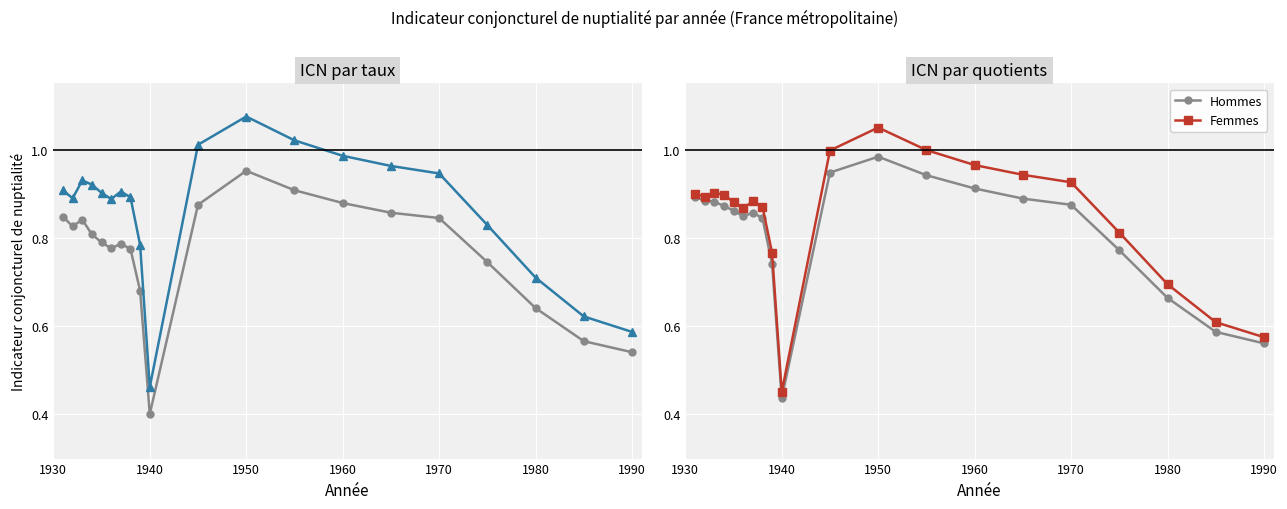

True or false: ICN Hommes (quotients) and ICN Femmes (quotients) intersect in this chart.

False